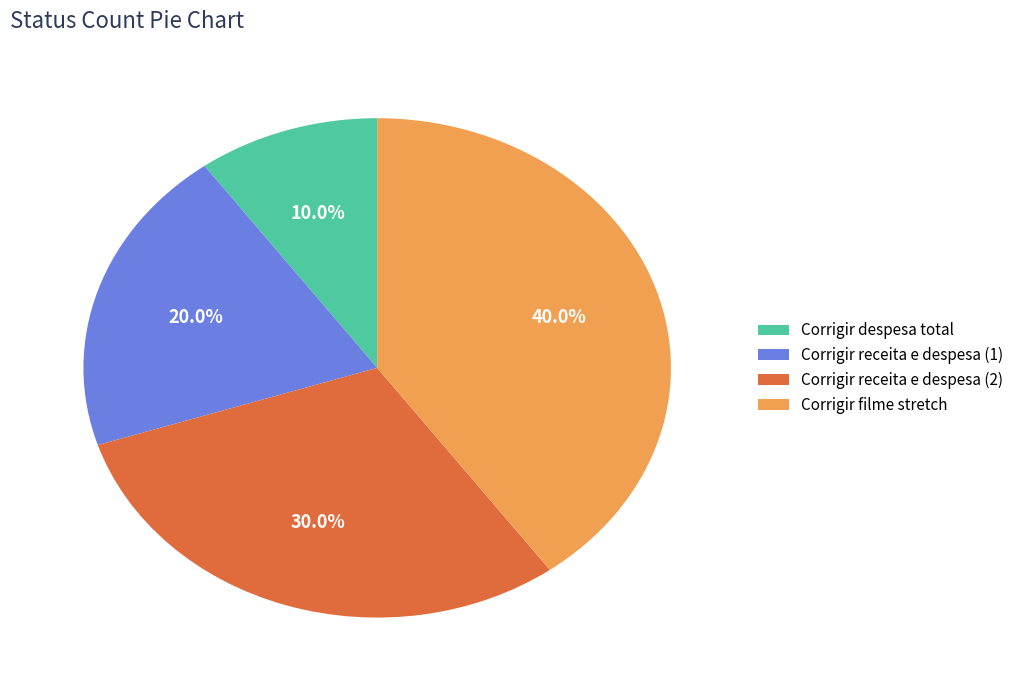

What is the smallest slice in the pie chart?

Corrigir despesa total